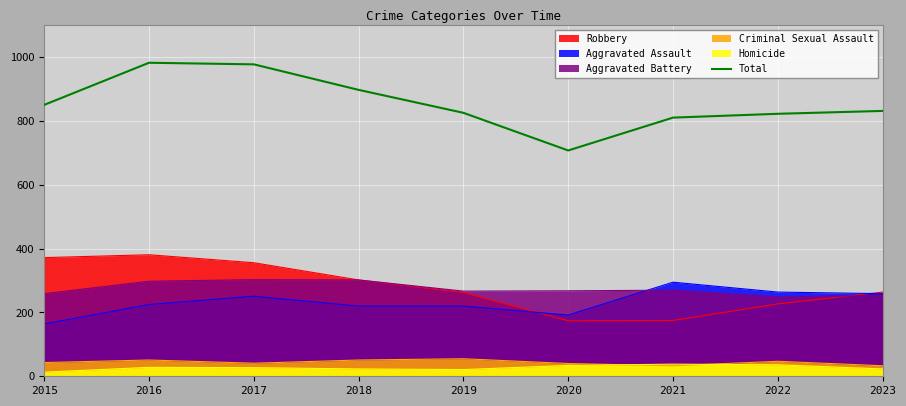

Which has a higher value, 2017 or 2023?

2017